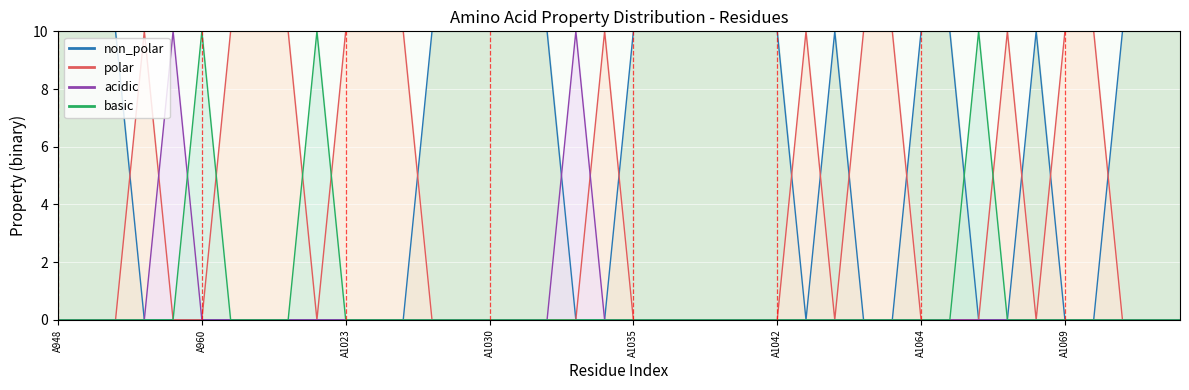

Between A960 and A1032, which series saw the biggest shift?

non_polar